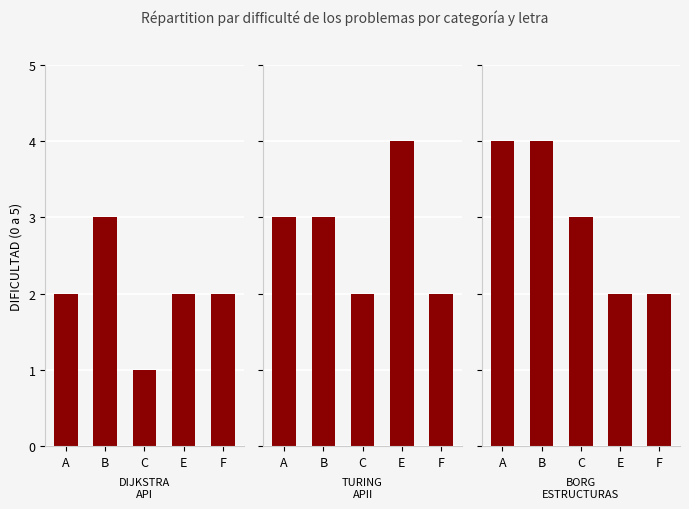

What is the value of the TURING - APII bar at the 3rd from the left?

2